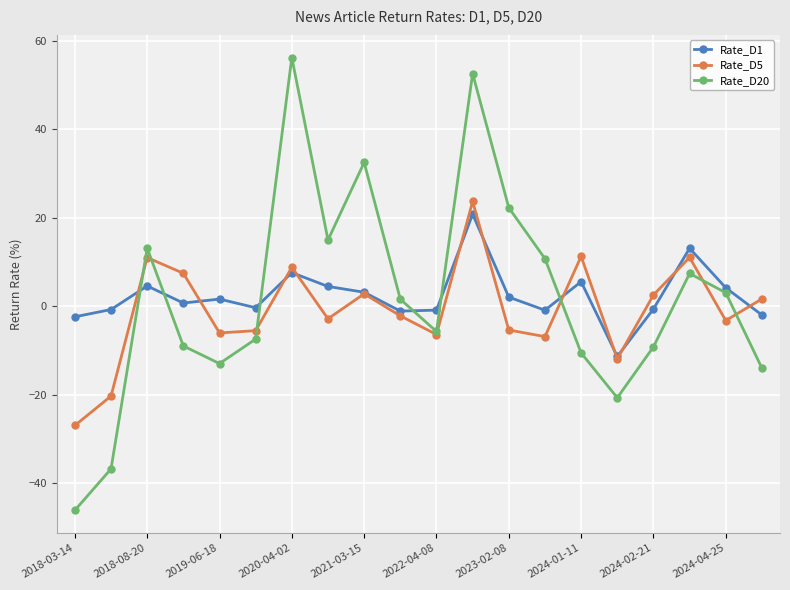

What are all the series names shown in the legend?

Rate_D1, Rate_D5, Rate_D20